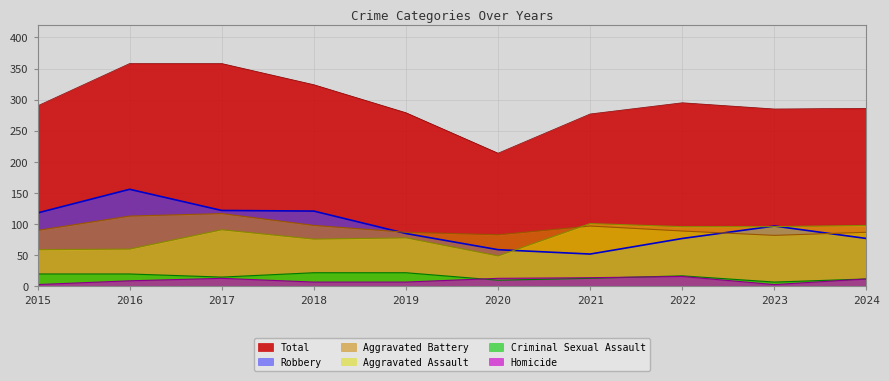

True or false: Aggravated Assault and Criminal Sexual Assault cross at least once.

False